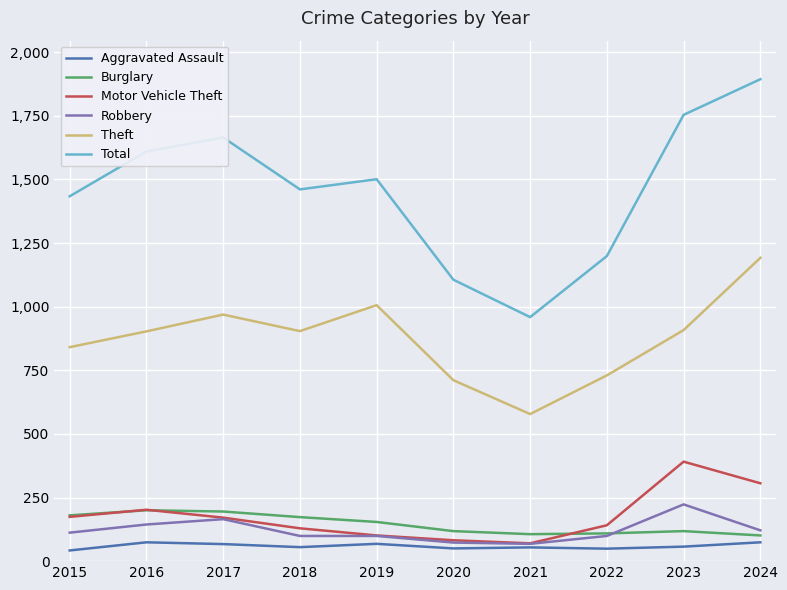

What is the minimum value for Motor Vehicle Theft?

70